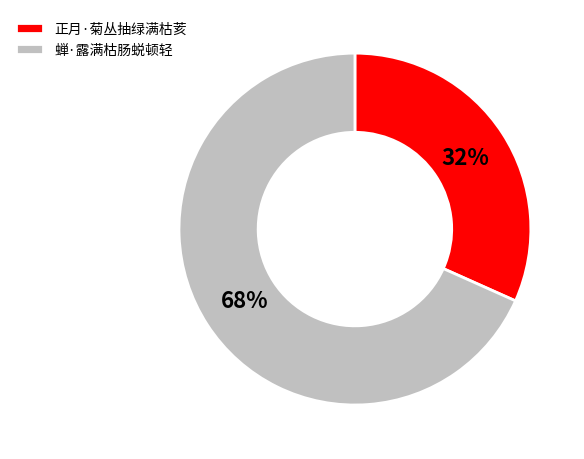

Combined, do 蝉·露满枯肠蜕顿轻 and 正月·菊丛抽绿满枯荄 account for over 50%?

Yes